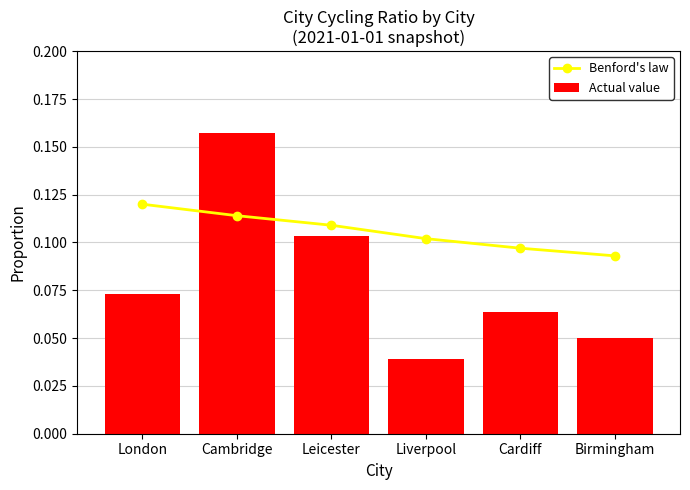

What are all the series names shown in the legend?

Benford's law, Actual value